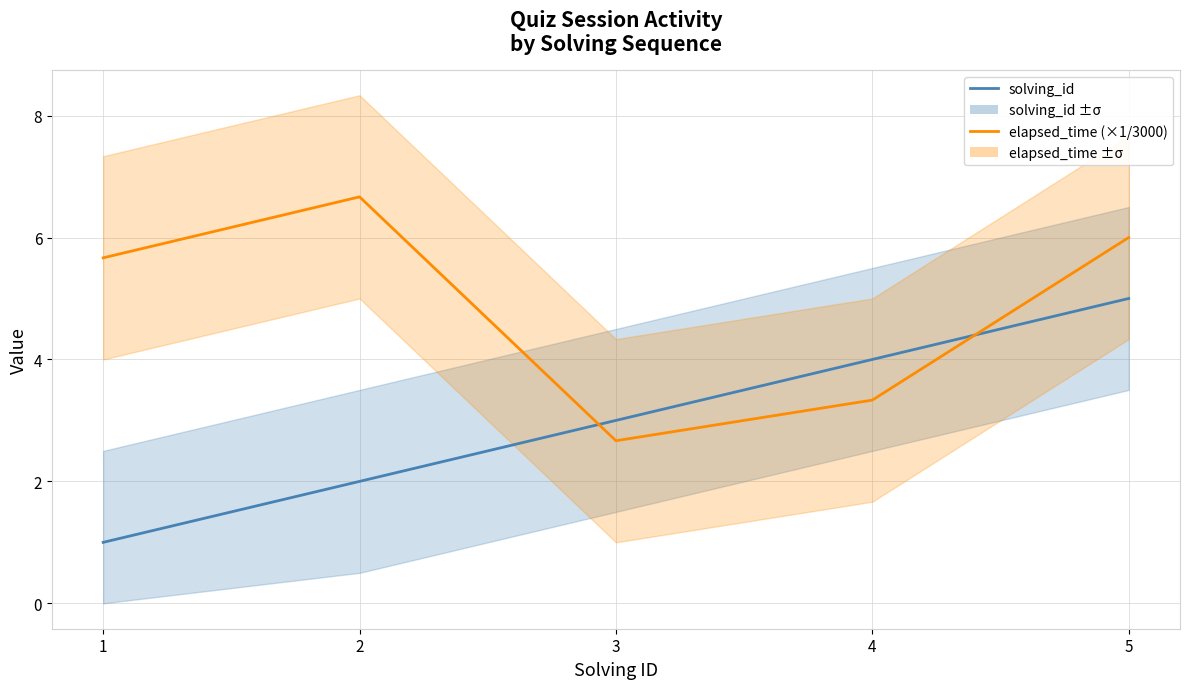

List the labels in order of elapsed_time (×1/3000) value, smallest first.

3, 4, 1, 5, 2